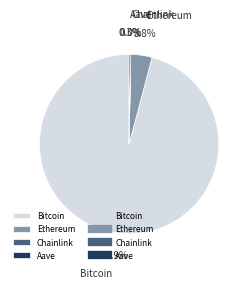

Which category accounts for the majority?

Bitcoin